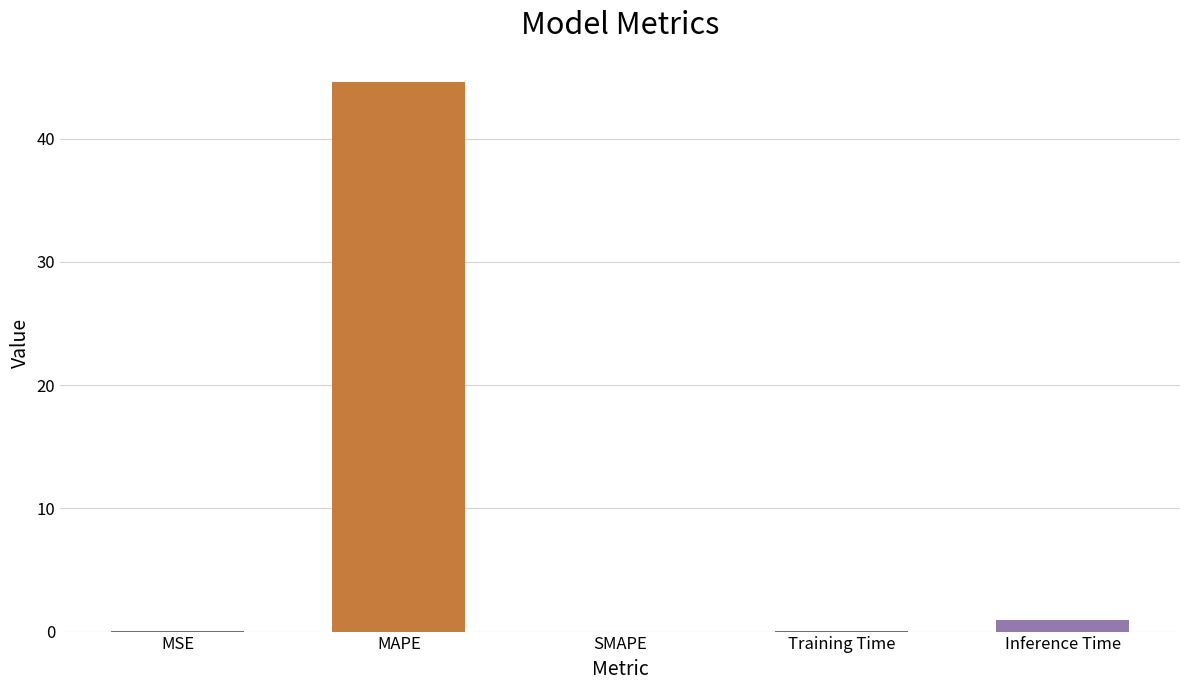

What is the change in value from MSE to Inference Time?

+0.9